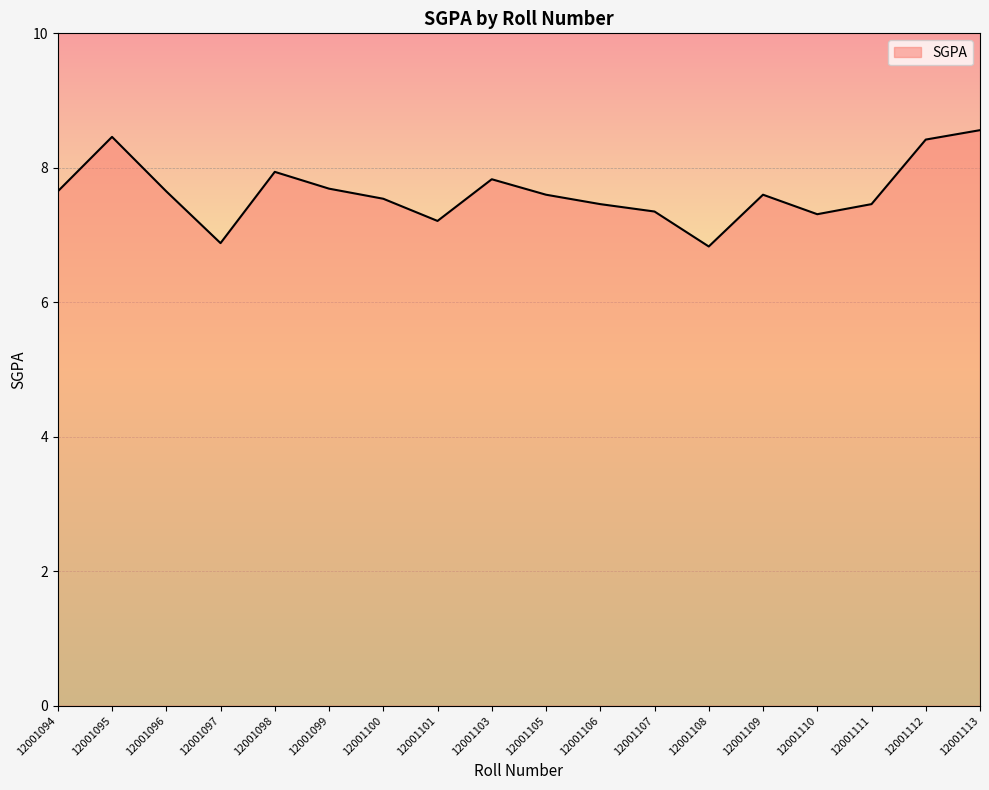

Does the chart display data point markers on the line(s)?

No